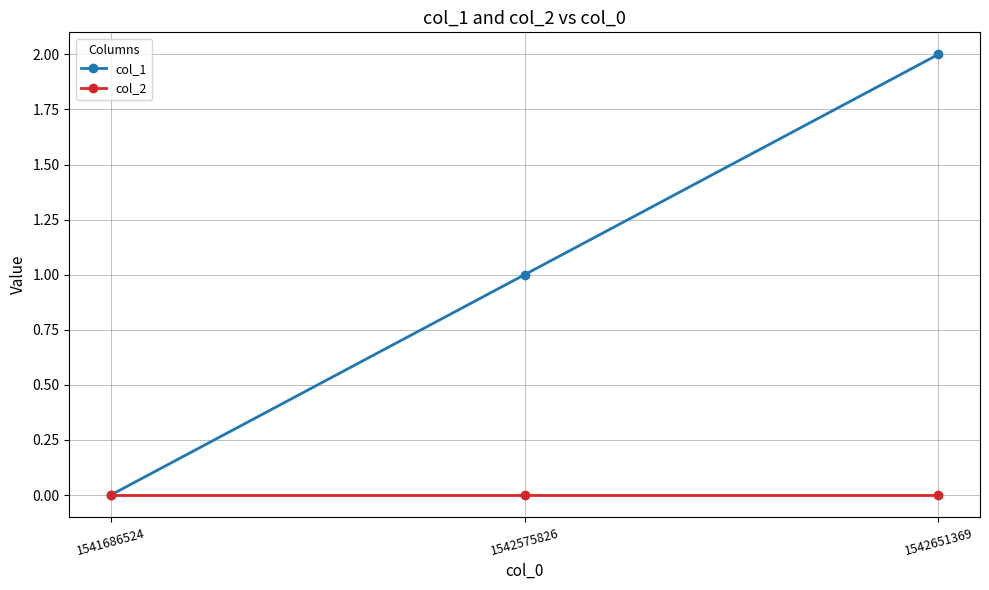

Reading left to right, transcribe all the data shown in this chart.

col_1: 1541686524=0	1542575826=1	1542651369=2
col_2: 1541686524=0	1542575826=0	1542651369=0